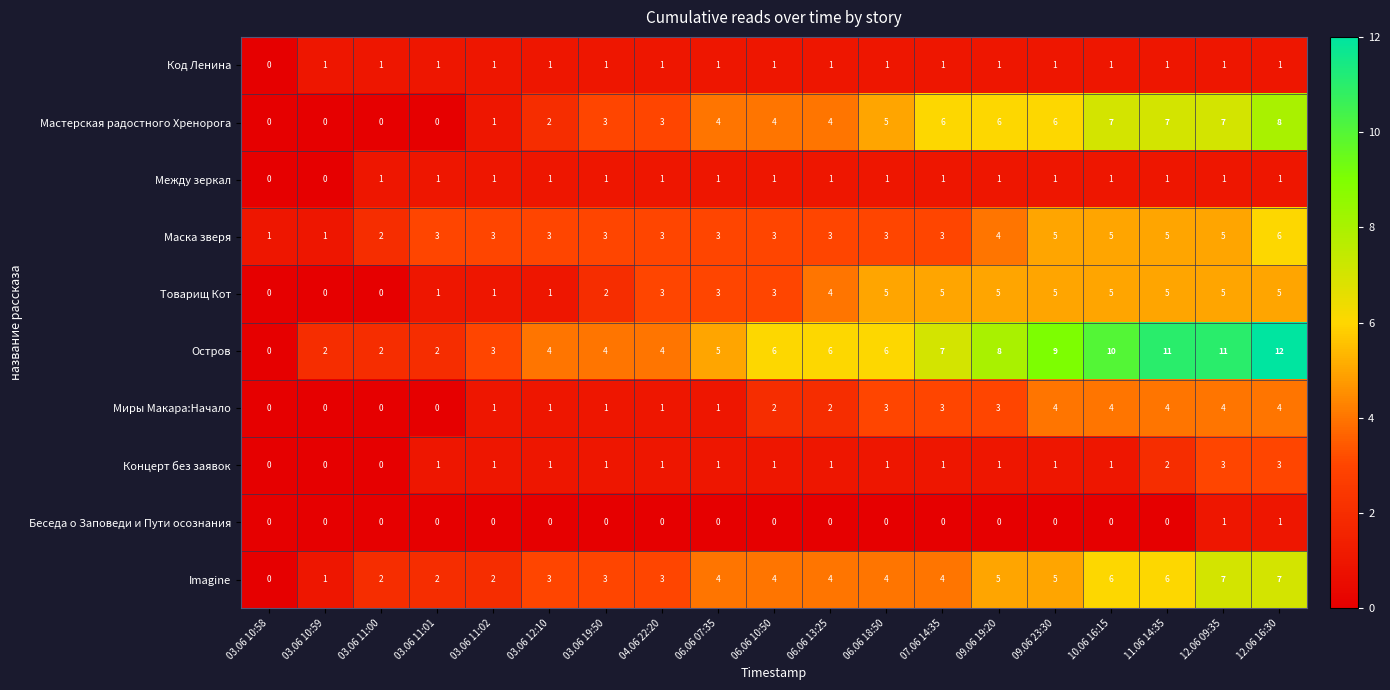

True or false: Imagine has a value of 4 at 06.06 07:35.

True